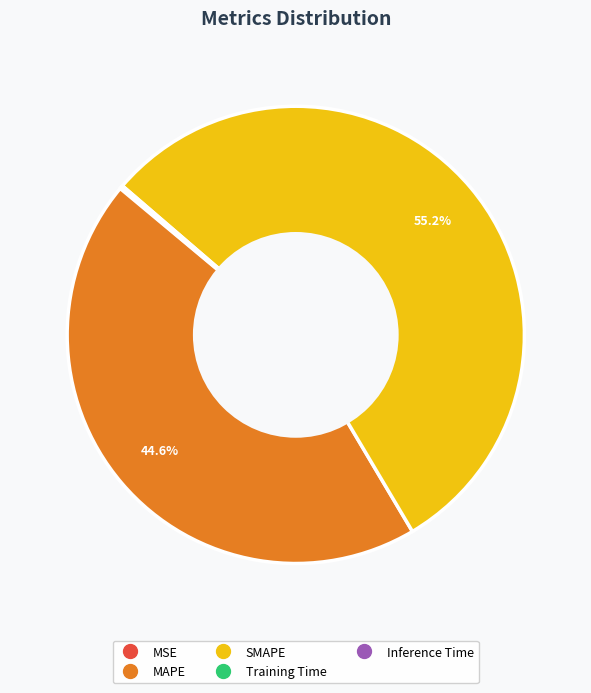

Do SMAPE and MAPE together represent more than half of the pie?

Yes